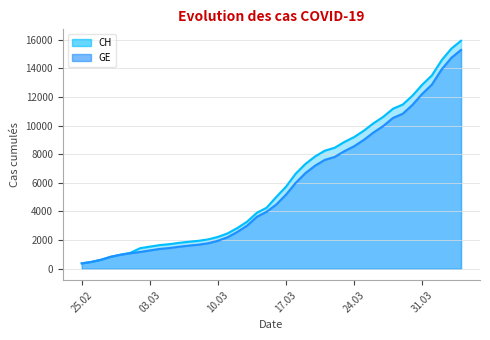

What is the smallest value displayed?

375